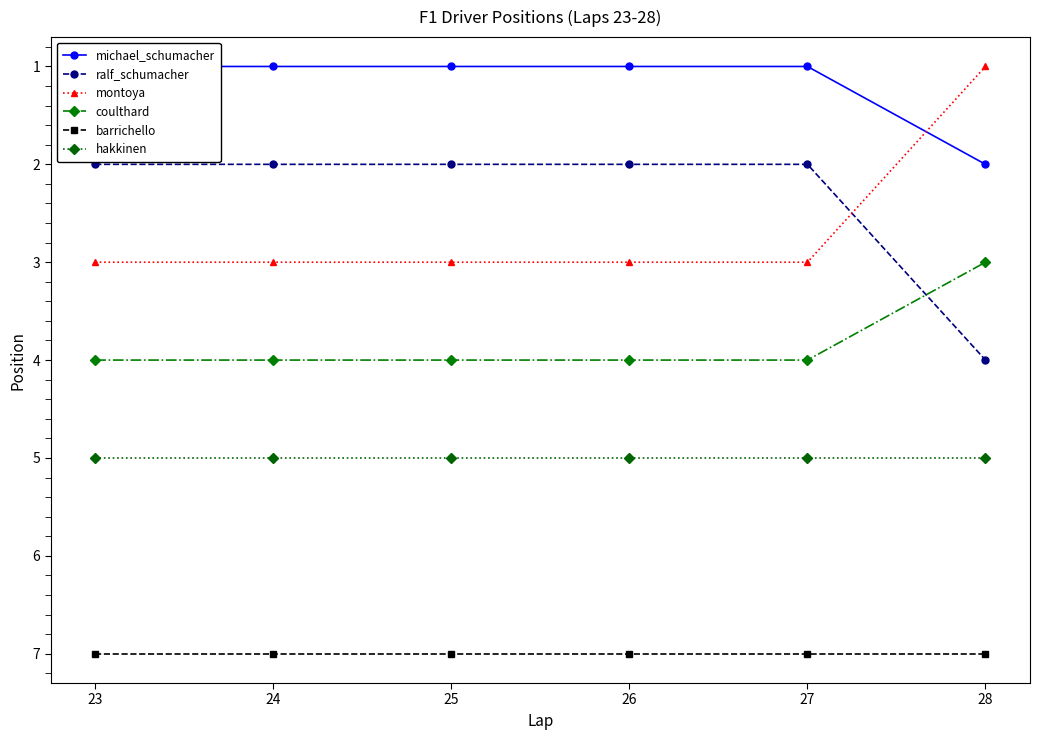

True or false: barrichello has more than 0 interior local peaks.

False